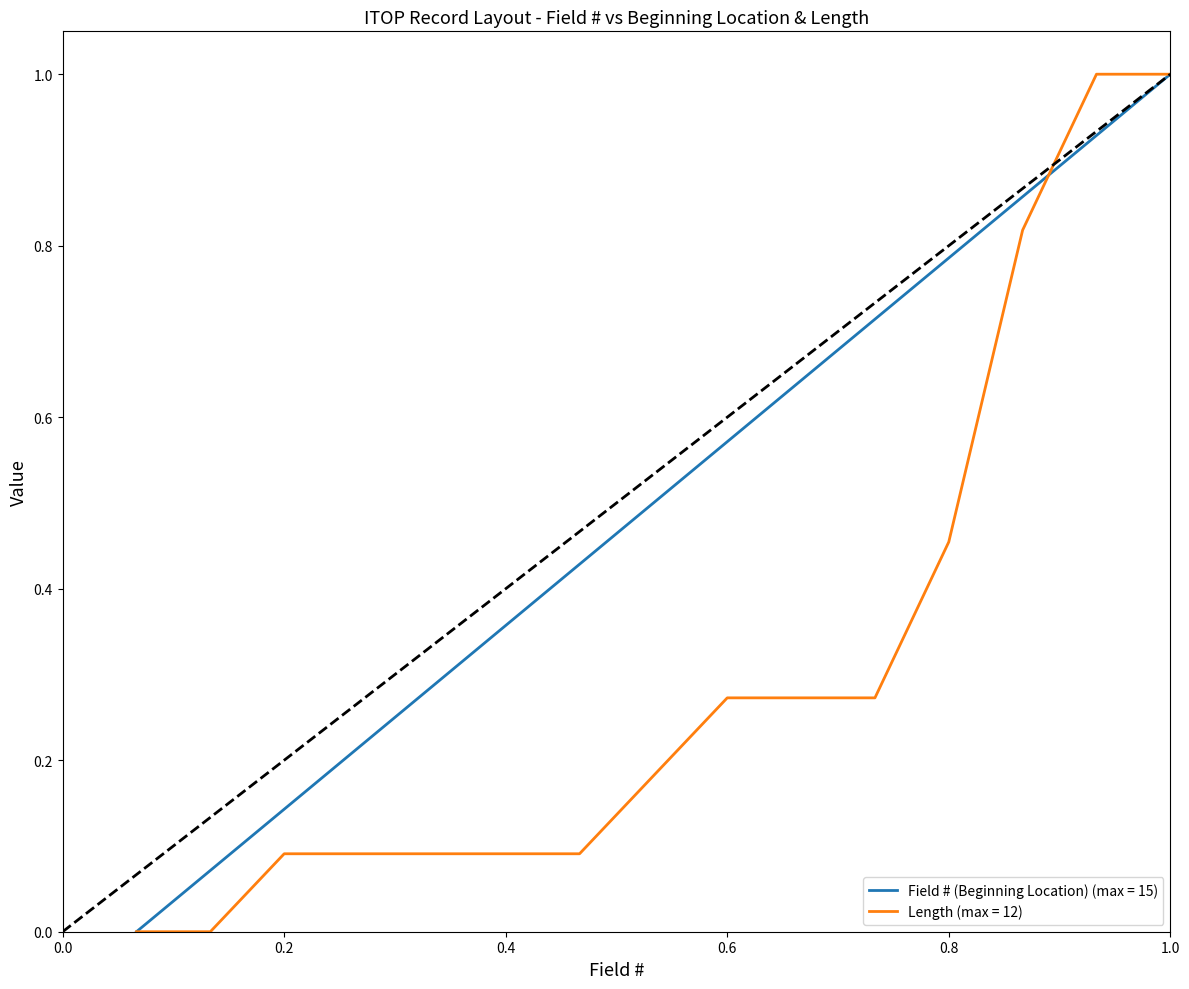

Rank the series by their average value, from highest to lowest.

Field # (Beginning Location) (max = 15), Length (max = 12)